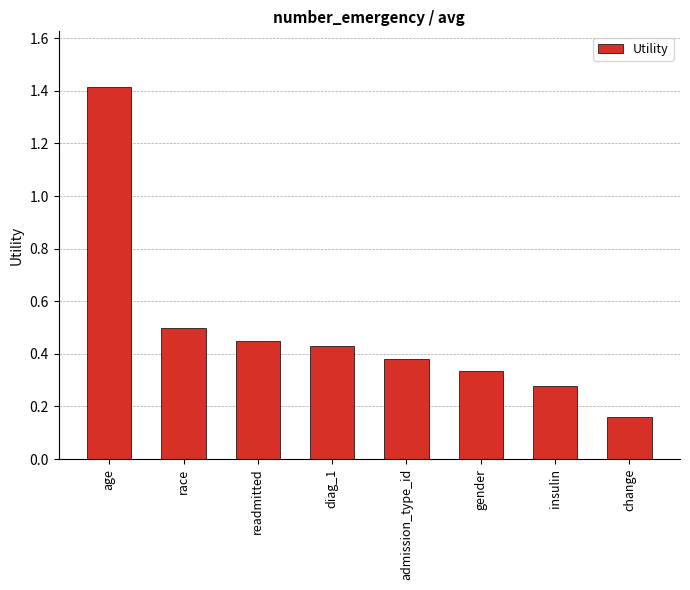

List the labels in order of value, largest first.

age, race, readmitted, diag_1, admission_type_id, gender, insulin, change